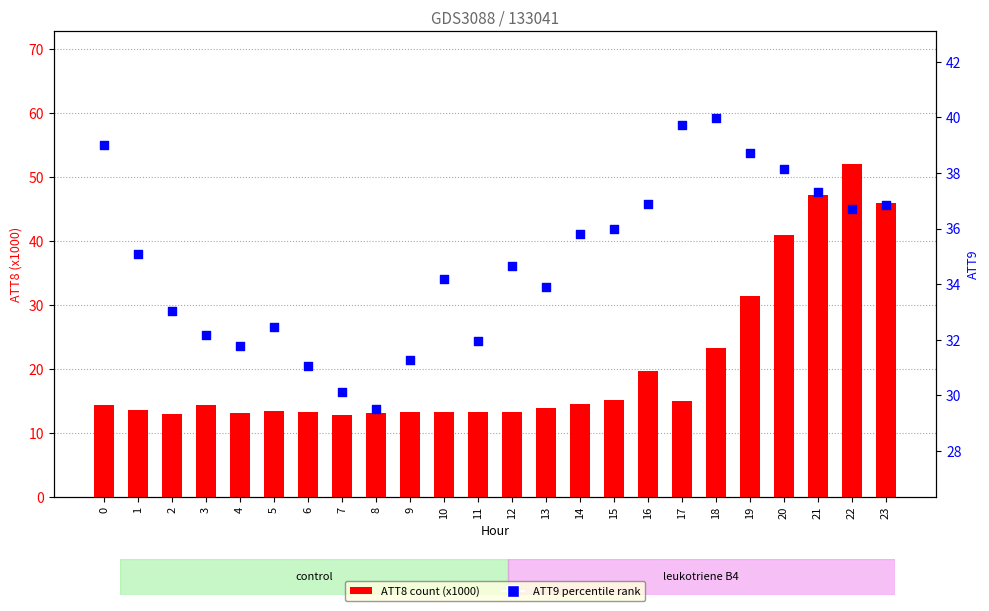

Is the value of ATT8 (x1000) at 6 greater than the value of ATT9 at 13?

No